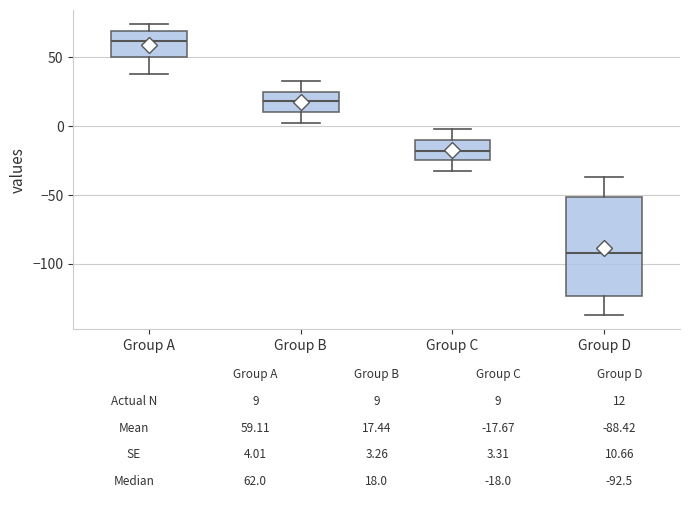

Which box is the tallest, from its lower edge to its upper edge?

Group D